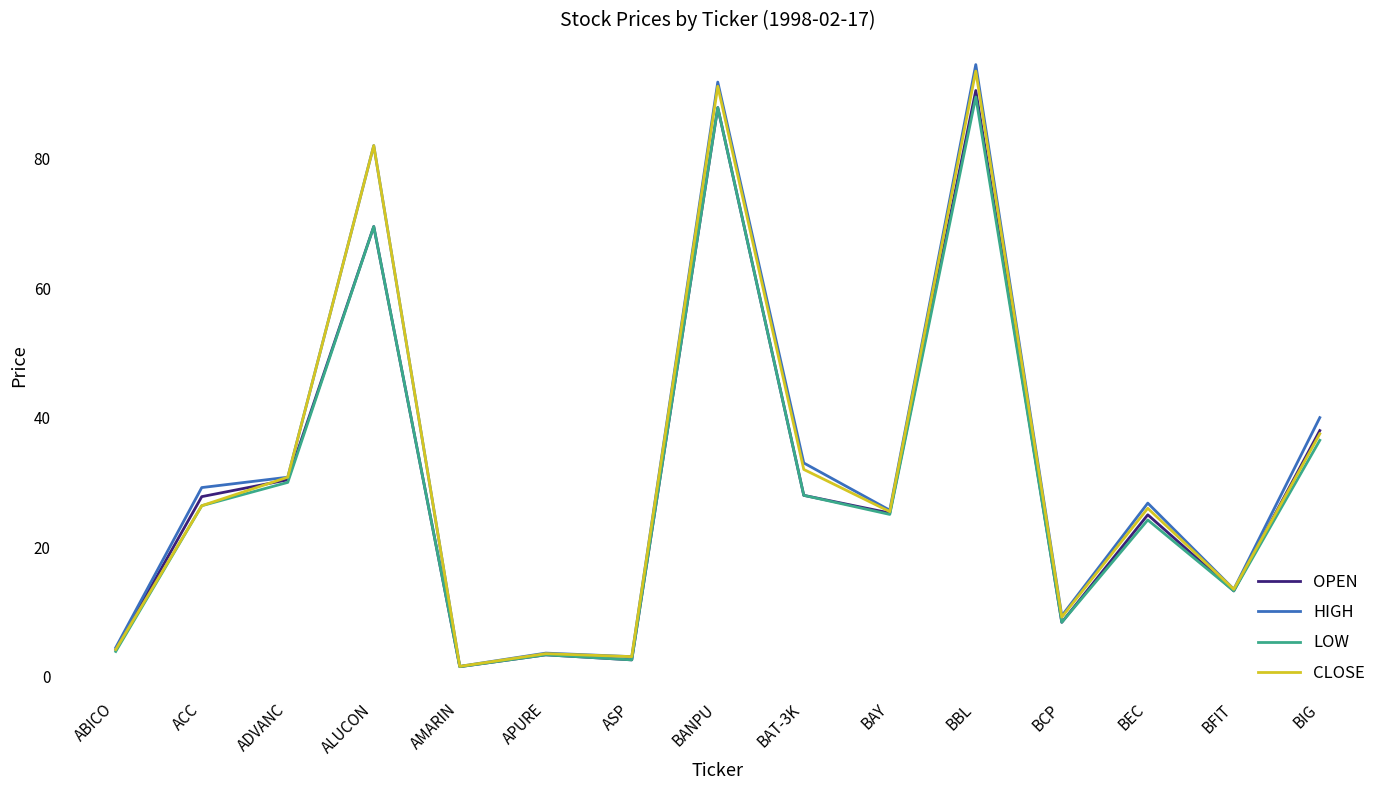

What is the total value across all series at BAT-3K?

121.0